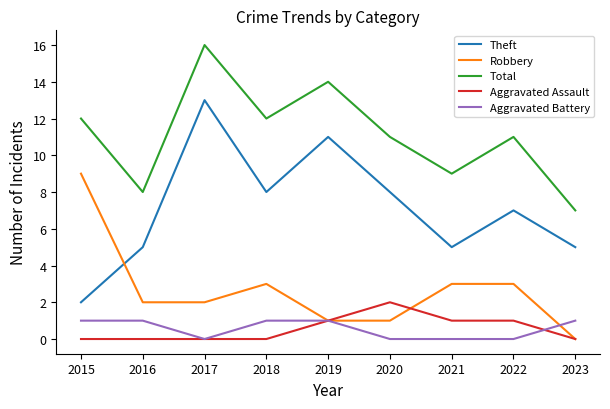

At how many categories does at least one series exceed 5?

9